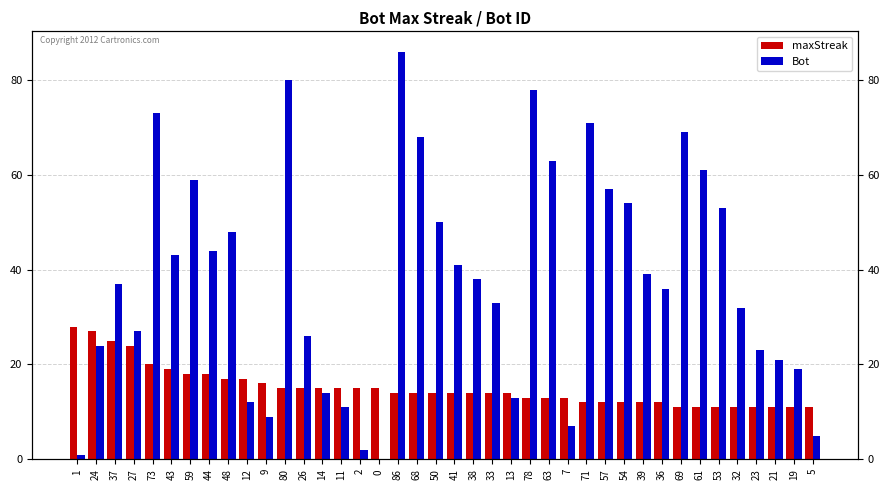

What position from the left is 38?

22